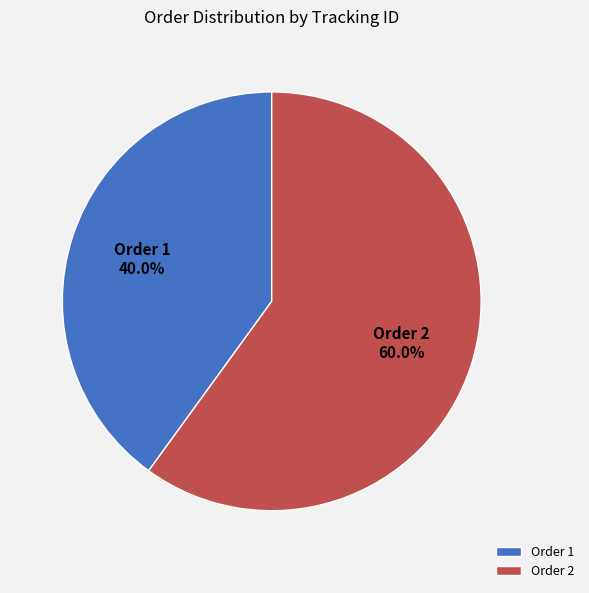

Which category accounts for the majority?

Order 2